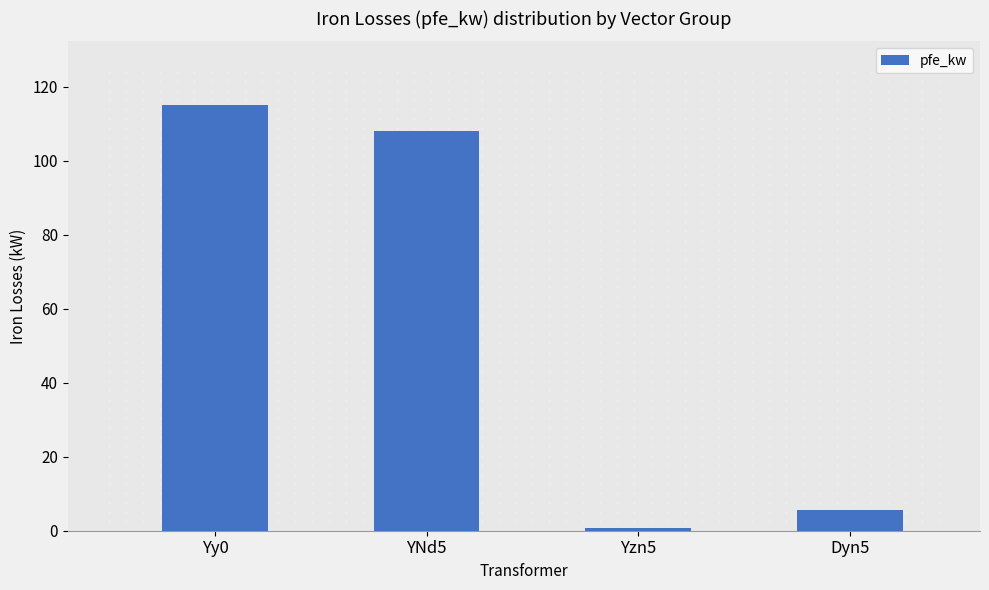

What is the average value?

57.4